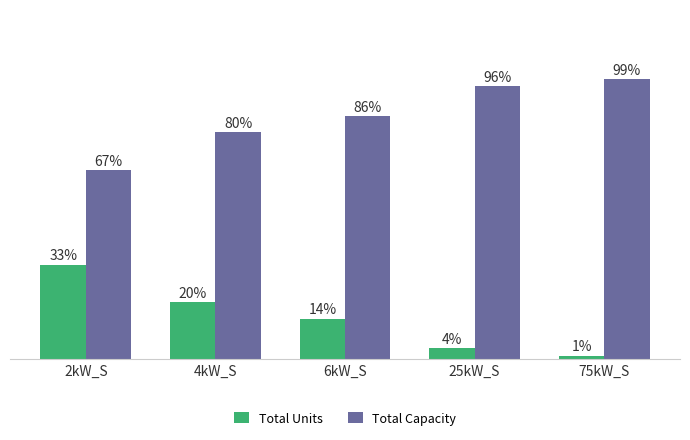

What are all the series names shown in the legend?

Total Units, Total Capacity